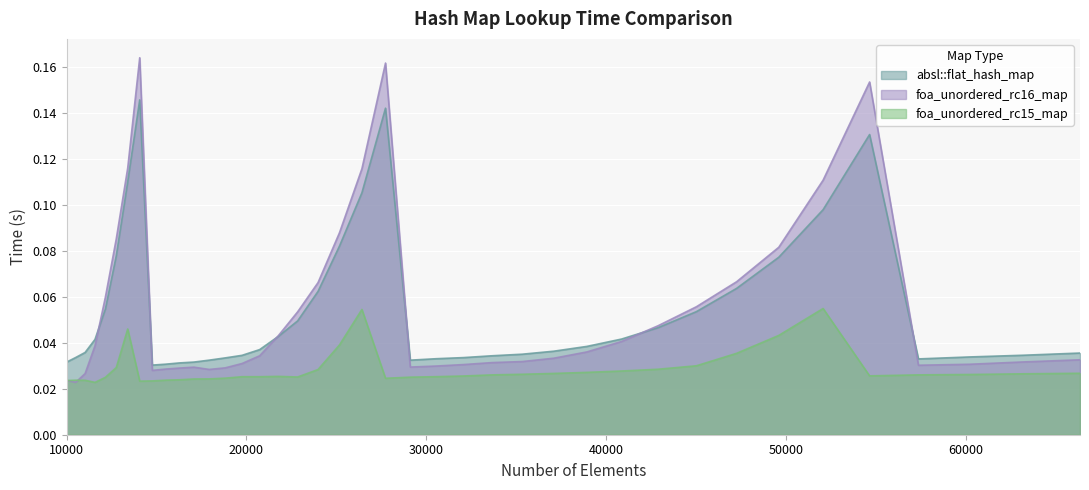

The absl::flat_hash_map series shows 0.1 at 14063. True or false?

True